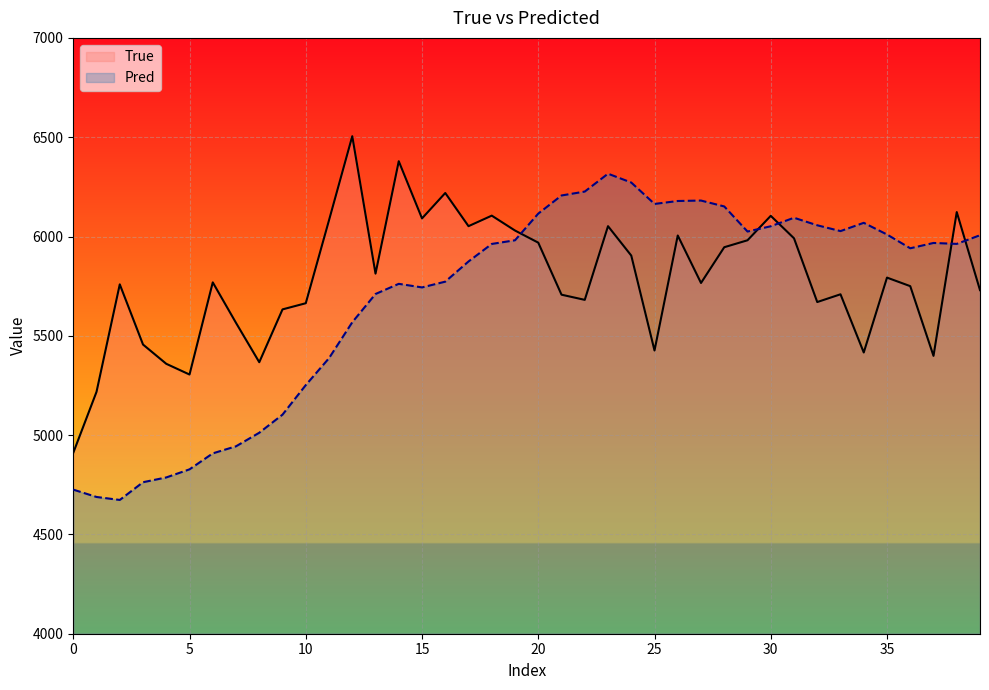

What is the difference between the second highest and second lowest values in the Pred series?

1583.2